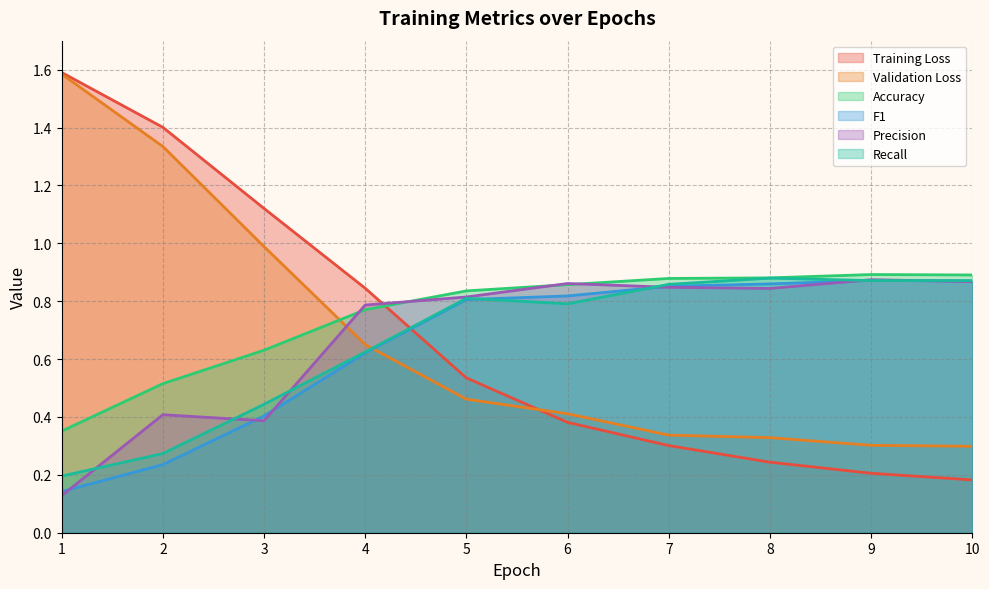

What is the difference between the maximum and minimum values in the F1 series?

0.7